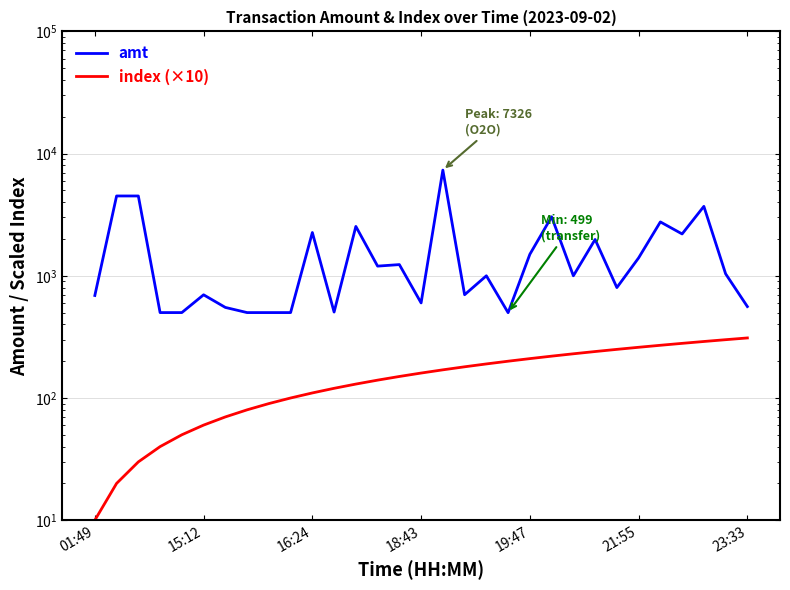

Rank the series by their maximum value, from lowest to highest.

index (×10), amt